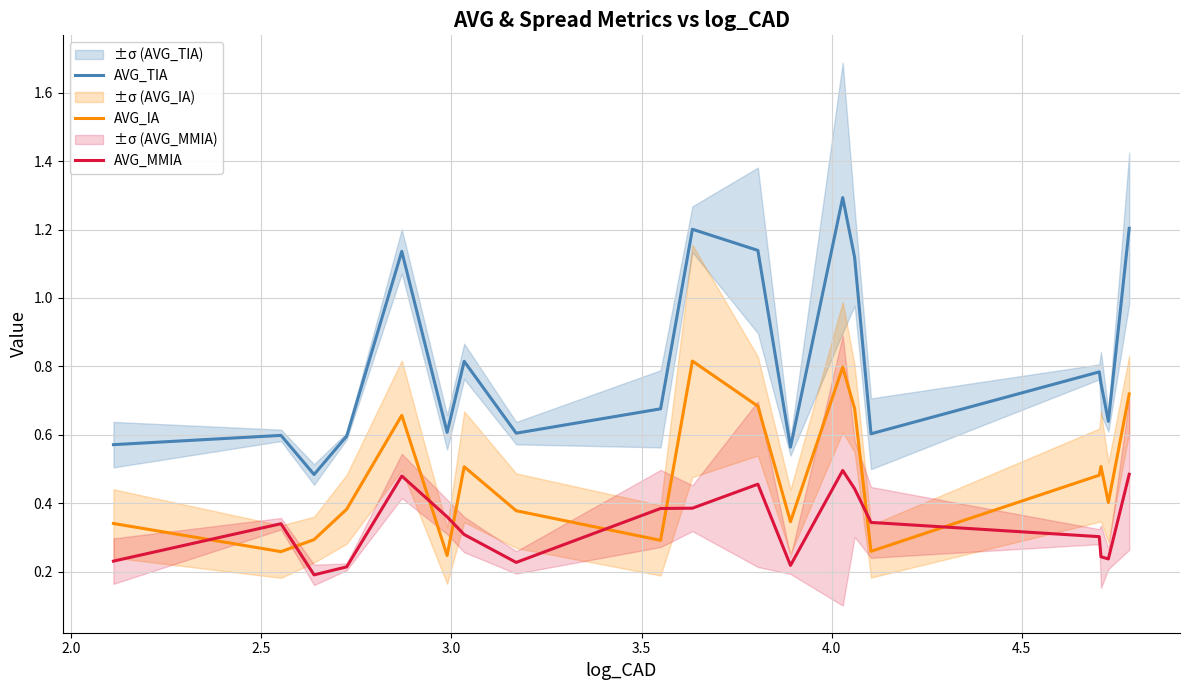

Reading left to right, list all the values displayed in this chart.

AVG_TIA: 0.6	0.6	0.5	0.6	1.1	0.6	0.8	0.6	0.7	1.2	1.1	0.6	1.3	1.1	0.6	0.8	0.8	0.6	1.2
AVG_IA: 0.3	0.3	0.3	0.4	0.7	0.2	0.5	0.4	0.3	0.8	0.7	0.3	0.8	0.7	0.3	0.5	0.5	0.4	0.7
AVG_MMIA: 0.2	0.3	0.2	0.2	0.5	0.4	0.3	0.2	0.4	0.4	0.5	0.2	0.5	0.4	0.3	0.3	0.2	0.2	0.5